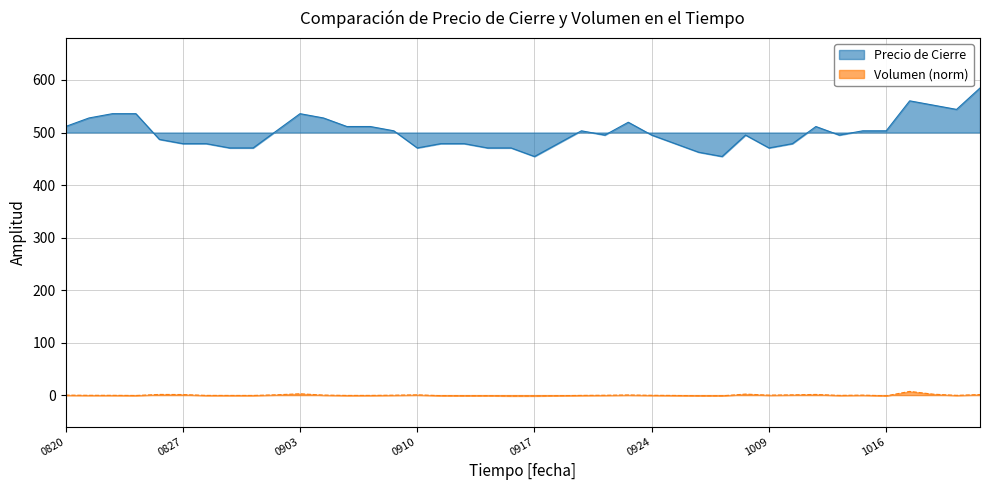

Reading right to left, list all the values displayed in this chart.

close: 584.8	544.0	552.2	560.3	503.3	503.3	495.1	511.4	478.8	470.6	495.1	454.3	462.5	478.8	495.1	519.6	495.1	503.3	478.8	454.3	470.6	470.6	478.8	478.8	470.6	503.3	511.4	511.4	527.7	535.9	503.3	470.6	470.6	478.8	478.8	487.0	535.9	535.9	527.7	511.4
vol: 1.1	-0.5	1.8	7.0	-1.4	-0.0	-0.6	1.3	0.5	-0.1	1.9	-1.3	-1.3	-0.7	-0.4	0.3	-0.3	-0.6	-1.2	-1.6	-1.6	-1.2	-1.3	-1.0	0.5	-0.2	-0.6	-0.7	0.1	2.5	0.6	-0.7	-0.7	-0.6	1.1	1.3	-0.8	-0.5	-0.4	-0.0